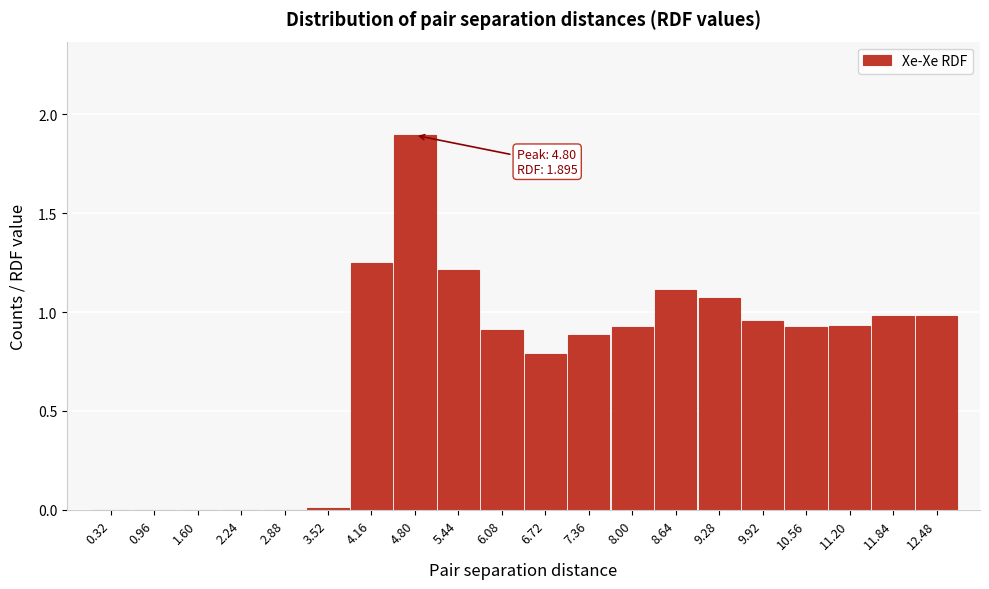

What is the sum of all values?

14.8